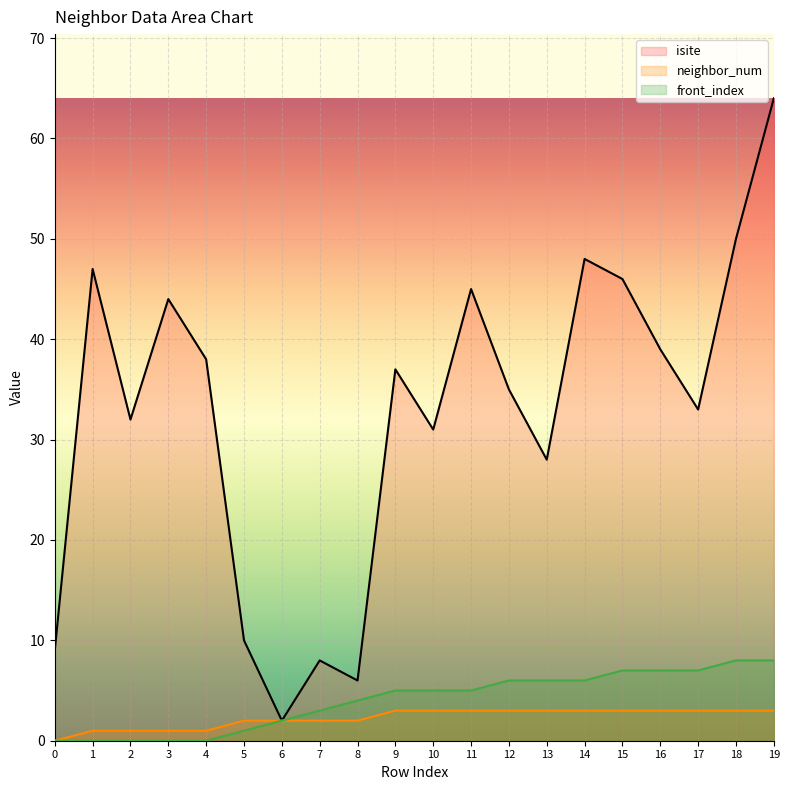

Rank the series at 11 from highest to lowest value.

isite, front_index, neighbor_num